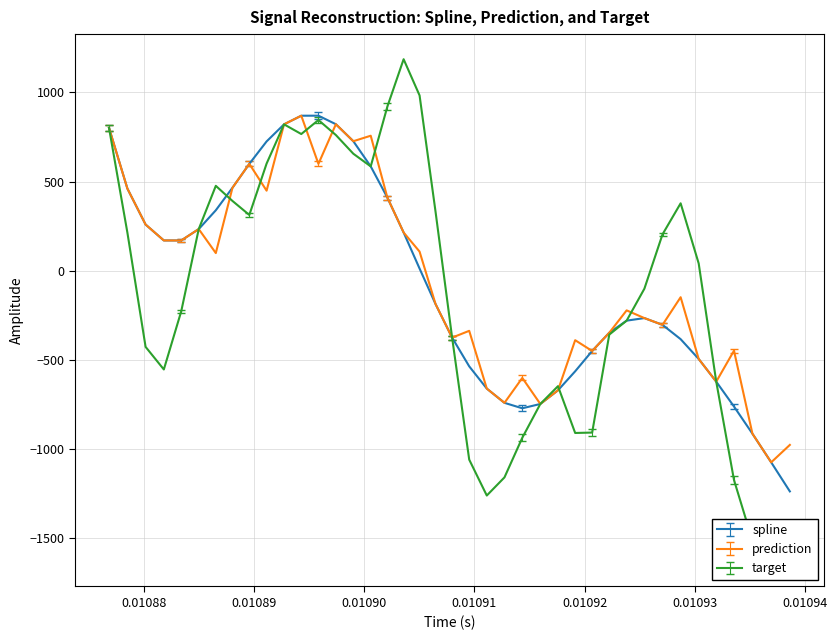

What is the minimum value for spline?

-1238.8